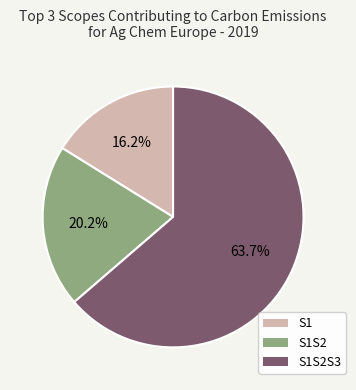

Count the number of slices in the pie.

3